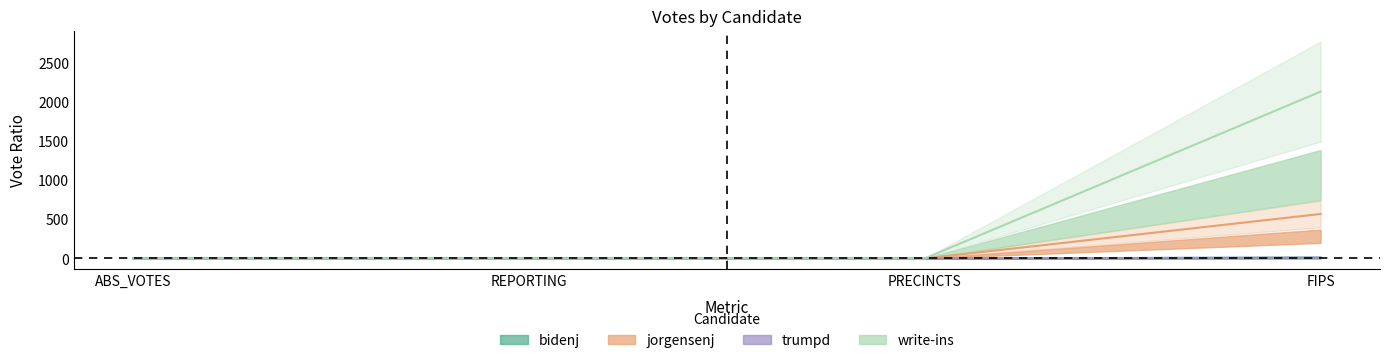

What are all the series names shown in the legend?

bidenj, jorgensenj, trumpd, write-ins